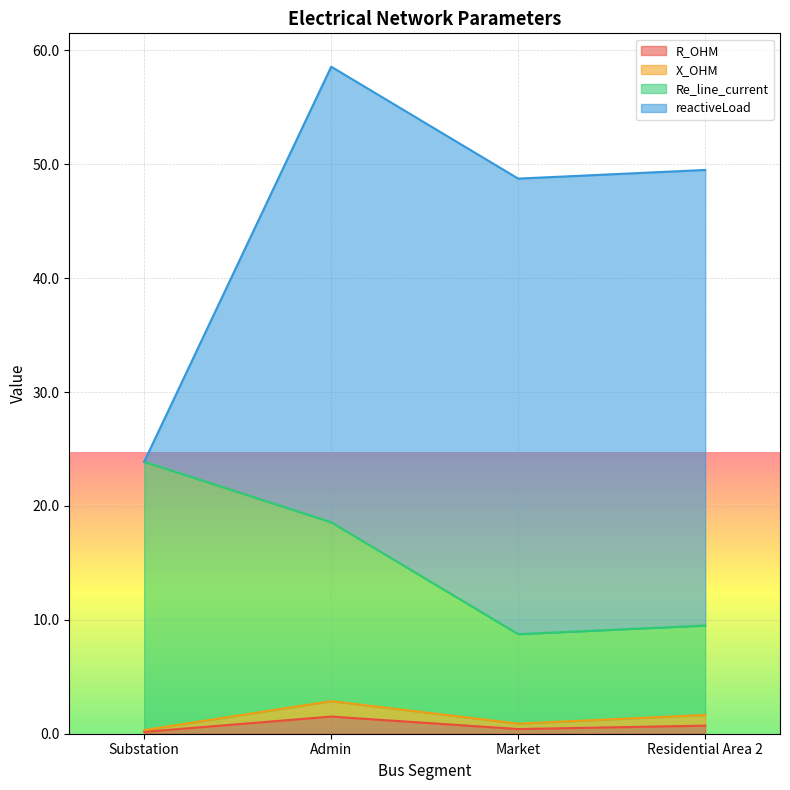

What is the maximum value for R_OHM?

1.5